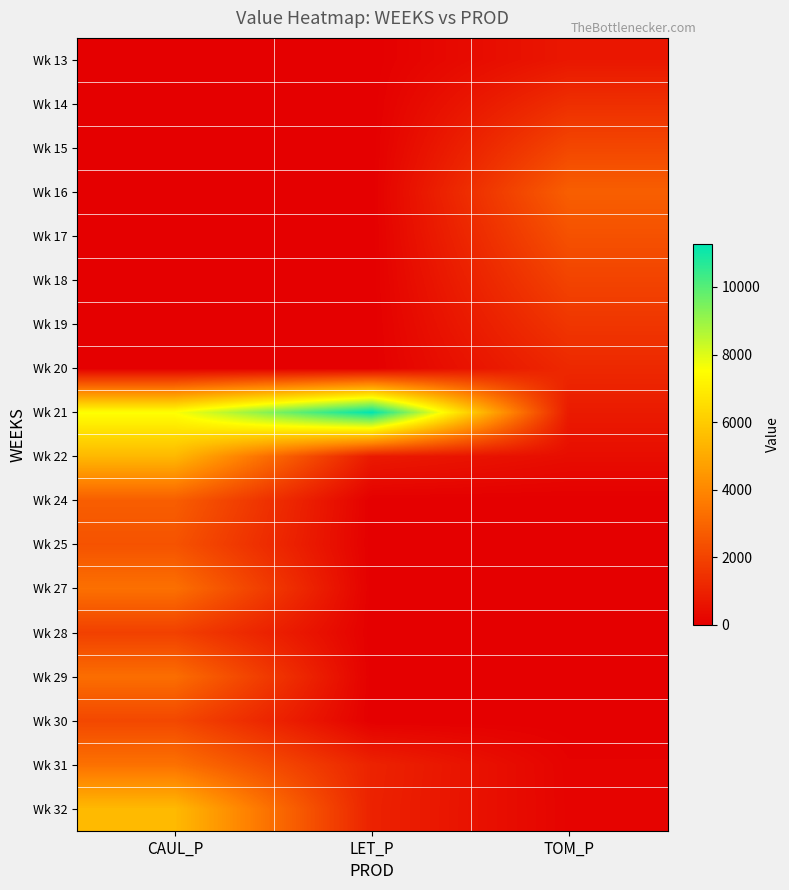

Reading left to right, list all the values displayed in this chart.

Wk 13: CAUL_P=0.0	LET_P=0.0	TOM_P=700.0
Wk 14: CAUL_P=0.0	LET_P=0.0	TOM_P=1400.1
Wk 15: CAUL_P=0.0	LET_P=0.0	TOM_P=2100.1
Wk 16: CAUL_P=0.0	LET_P=0.0	TOM_P=2800.1
Wk 17: CAUL_P=0.0	LET_P=0.0	TOM_P=2400.1
Wk 18: CAUL_P=0.0	LET_P=0.0	TOM_P=2000.1
Wk 19: CAUL_P=0.0	LET_P=0.0	TOM_P=1600.1
Wk 20: CAUL_P=0.0	LET_P=0.0	TOM_P=1200.1
Wk 21: CAUL_P=7547.3	LET_P=11276.5	TOM_P=800.0
Wk 22: CAUL_P=5439.0	LET_P=773.6	TOM_P=400.0
Wk 24: CAUL_P=2776.0	LET_P=0.0	TOM_P=0.0
Wk 25: CAUL_P=2457.5	LET_P=0.0	TOM_P=0.0
Wk 27: CAUL_P=3312.8	LET_P=0.0	TOM_P=0.0
Wk 28: CAUL_P=1919.3	LET_P=0.0	TOM_P=0.0
Wk 29: CAUL_P=3248.8	LET_P=0.0	TOM_P=0.0
Wk 30: CAUL_P=2127.7	LET_P=0.0	TOM_P=0.0
Wk 31: CAUL_P=3348.1	LET_P=1041.3	TOM_P=101.3
Wk 32: CAUL_P=5483.1	LET_P=1011.6	TOM_P=116.1